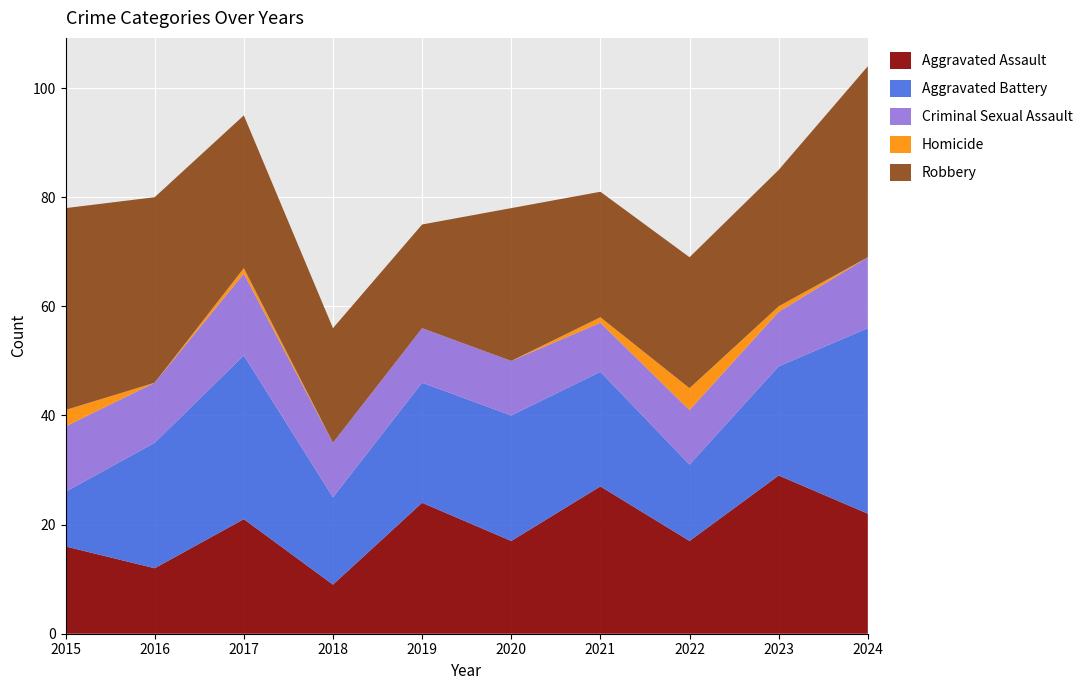

Reading right to left, what are all the values shown in this chart?

Aggravated Assault: 2024=22	2023=29	2022=17	2021=27	2020=17	2019=24	2018=9	2017=21	2016=12	2015=16
Aggravated Battery: 2024=34	2023=20	2022=14	2021=21	2020=23	2019=22	2018=16	2017=30	2016=23	2015=10
Criminal Sexual Assault: 2024=13	2023=10	2022=10	2021=9	2020=10	2019=10	2018=10	2017=15	2016=11	2015=12
Homicide: 2024=0	2023=1	2022=4	2021=1	2020=0	2019=0	2018=0	2017=1	2016=0	2015=3
Robbery: 2024=35	2023=25	2022=24	2021=23	2020=28	2019=19	2018=21	2017=28	2016=34	2015=37